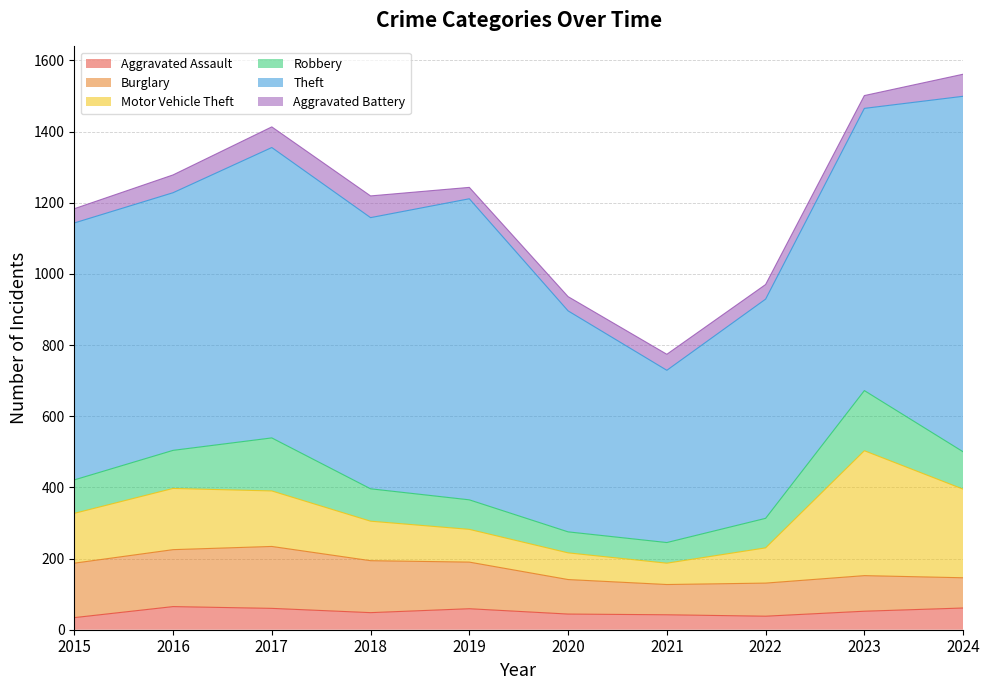

What is the sum of all Motor Vehicle Theft values?

1505